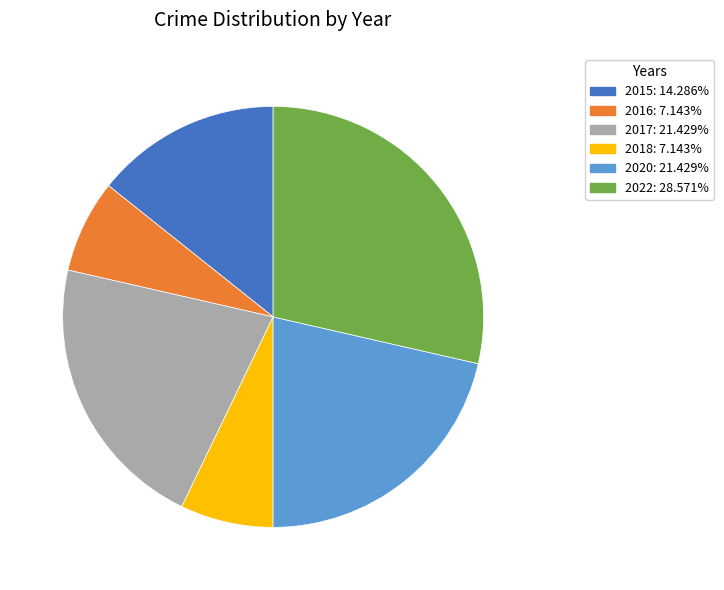

Is the sum of 2015 and 2017 greater than half?

No